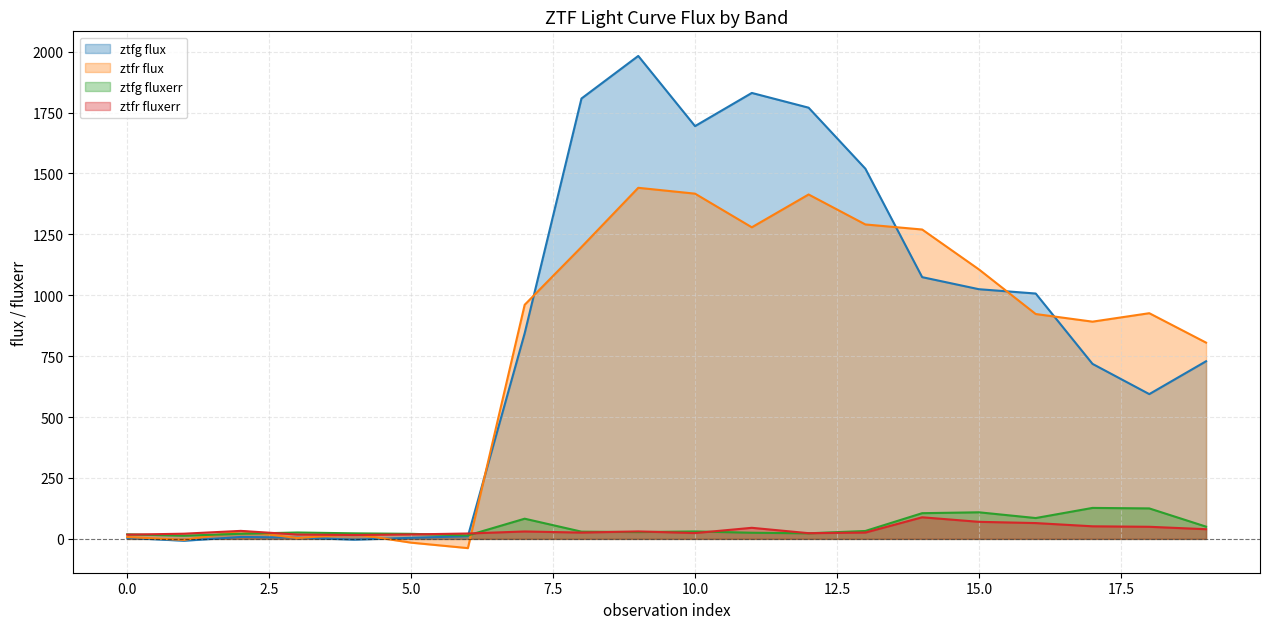

What is the sum of the ztfr flux values at 1 and 17?

887.4